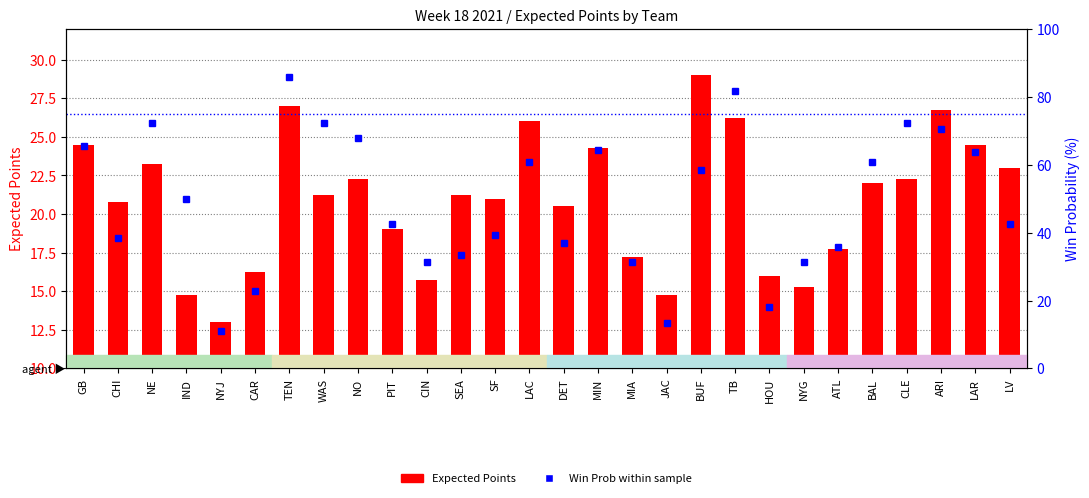

What is the highest value of the Expected Points series?

29.0